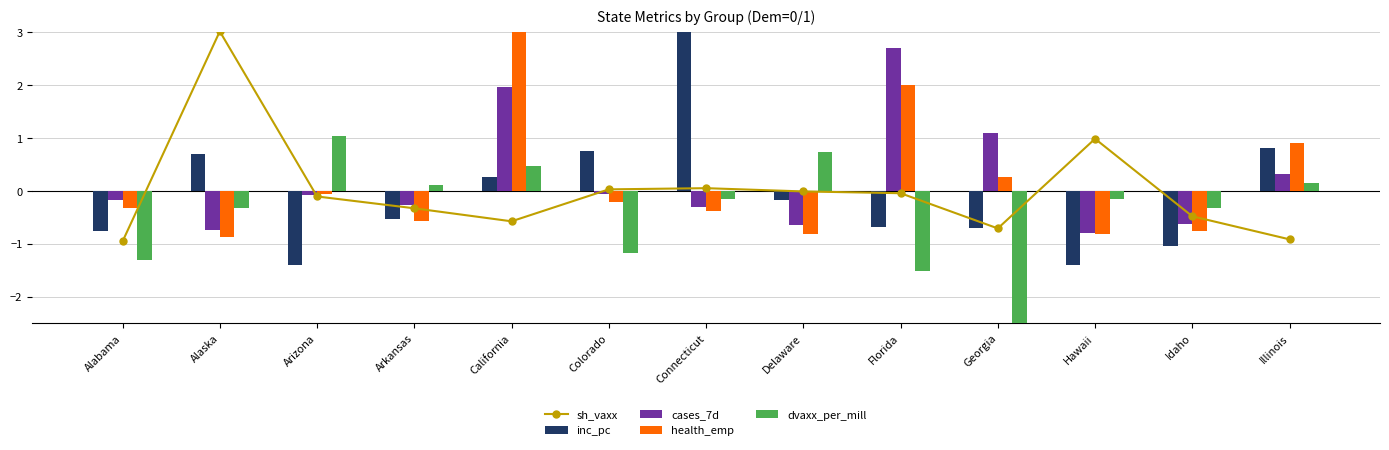

What is the label of the 13th bar from the right?

Alabama